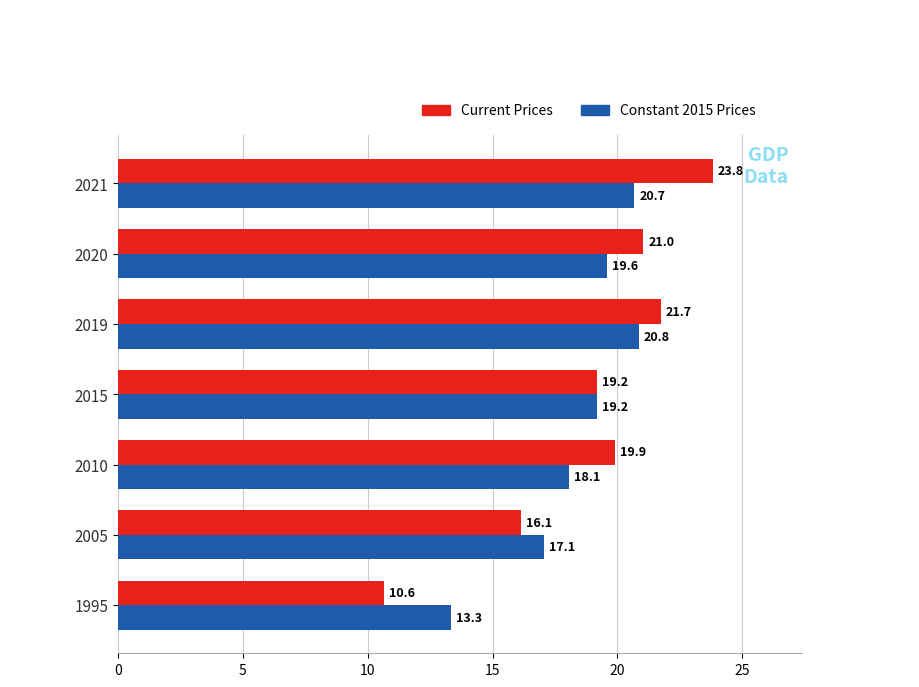

What is the spread (max minus min) of values at 2021?

3.1